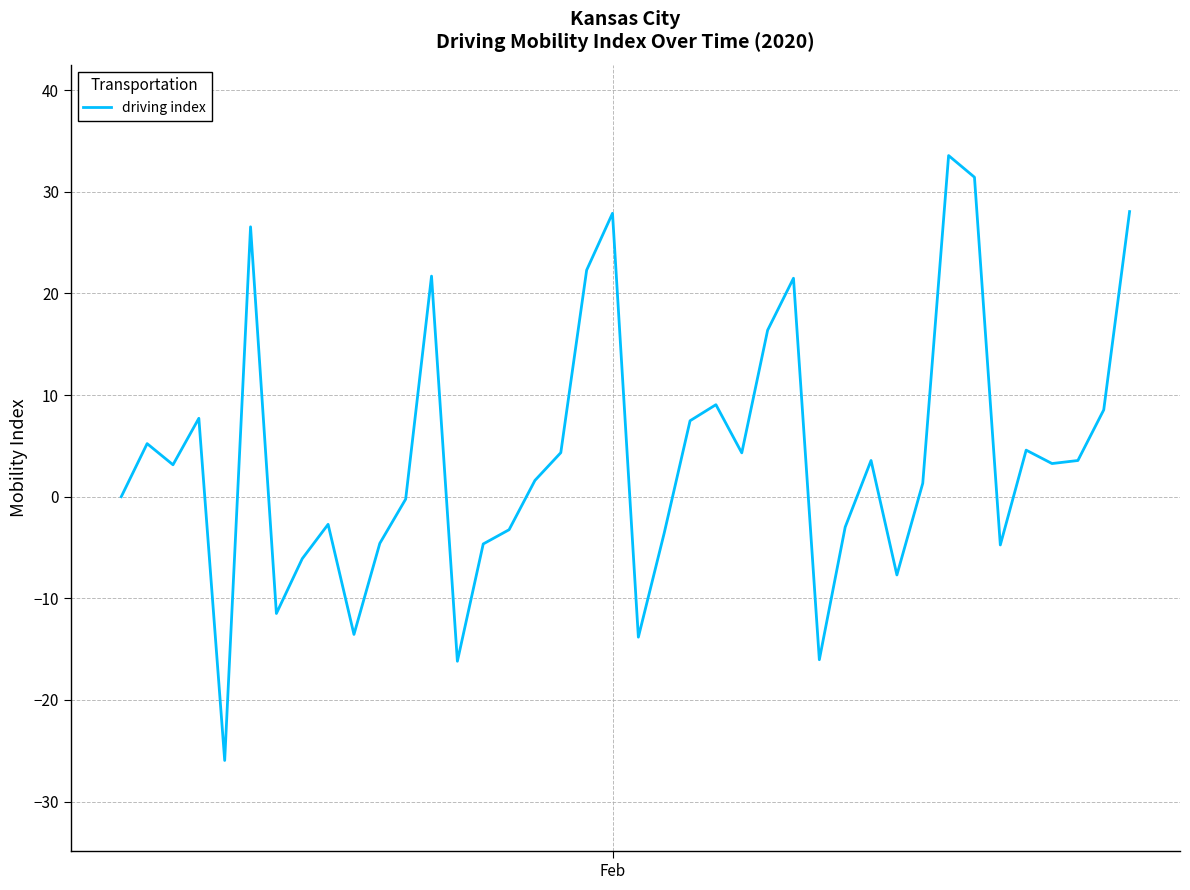

What is the difference between the maximum and minimum values?

59.5